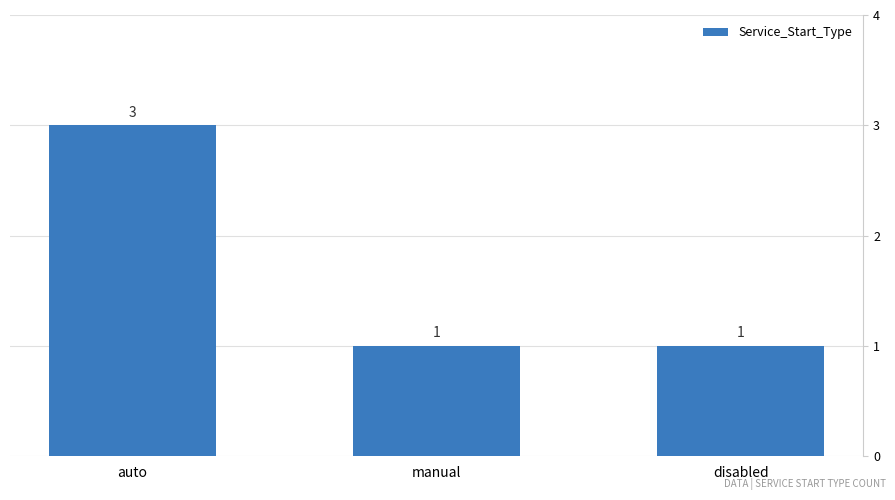

Which category has the highest value across all series?

auto